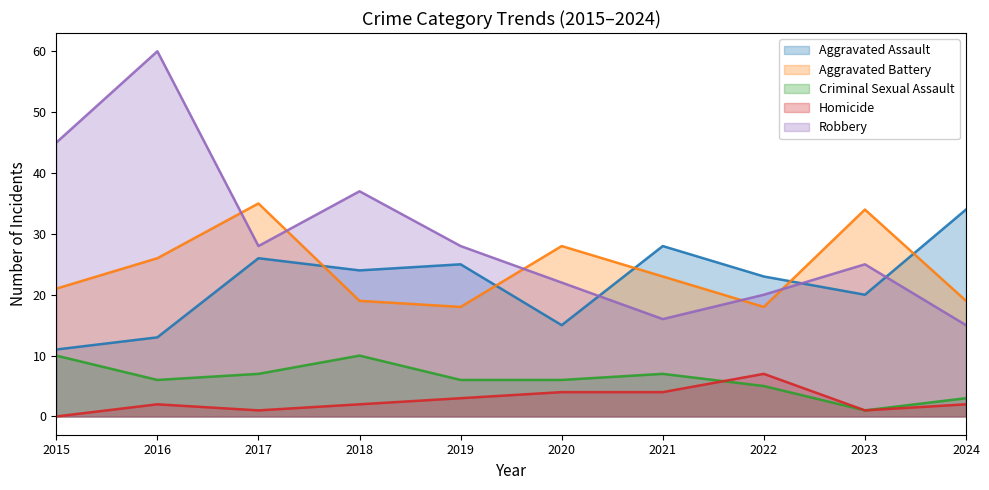

What is the minimum value for Aggravated Battery?

18